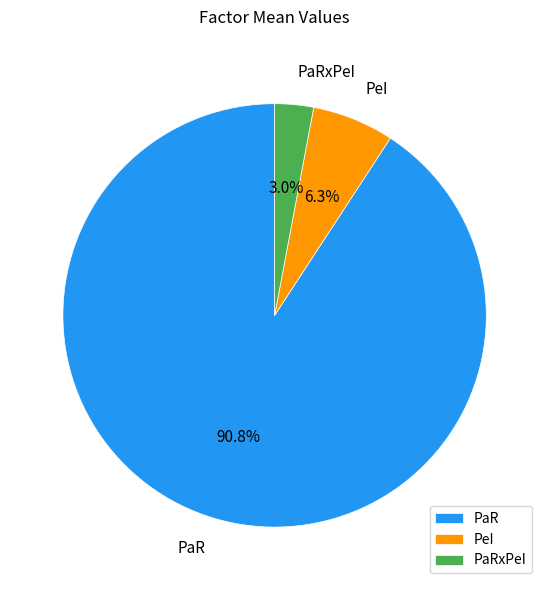

Is it true that PaR is 91% of the pie?

True